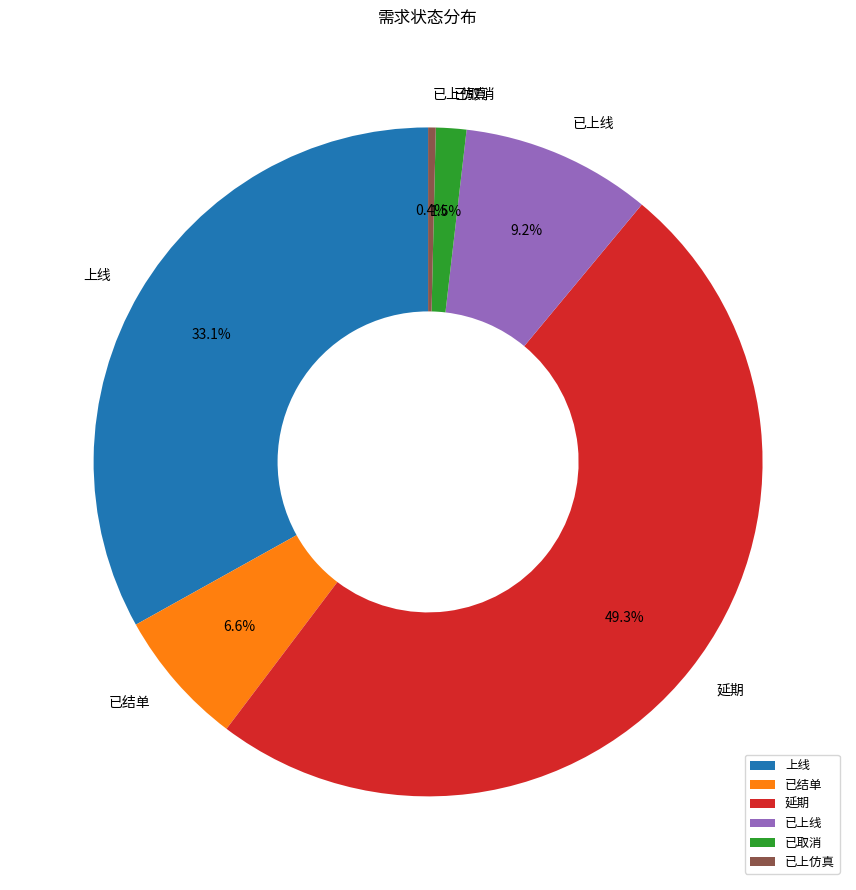

To the nearest percent, what portion does 上线 represent?

33%